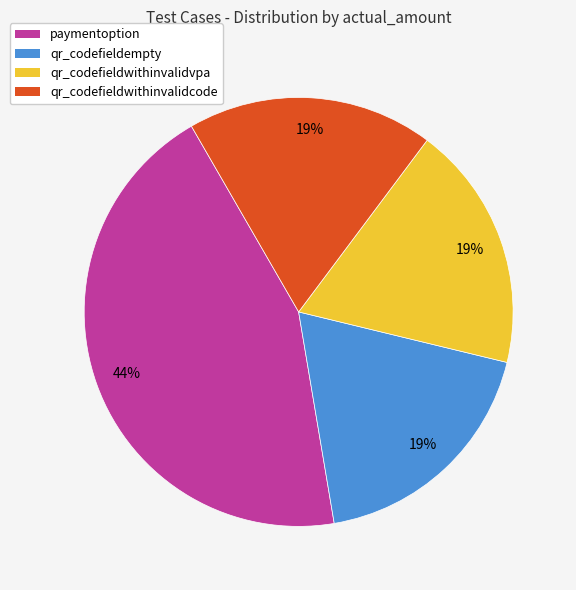

Does qr_codefieldwithinvalidvpa represent more than half of the total?

No